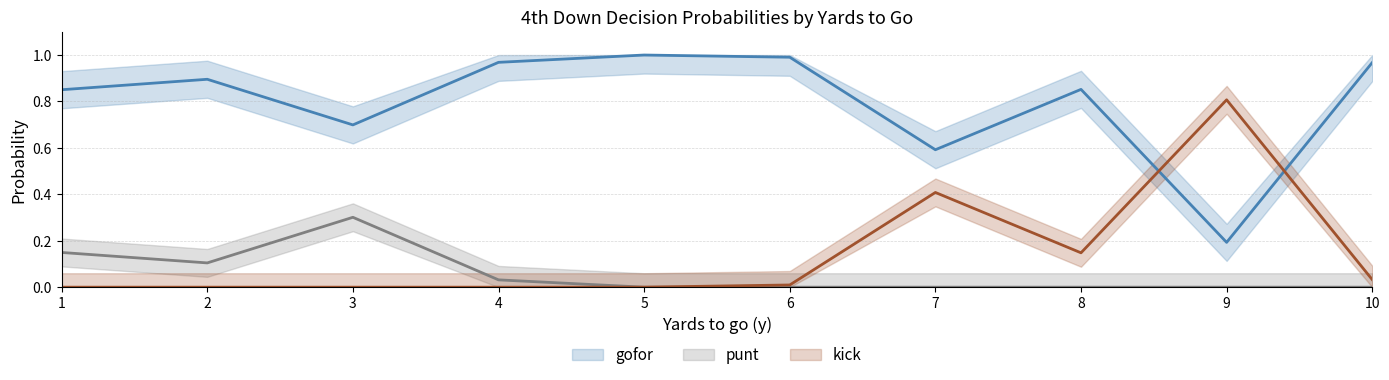

What is the total value across all series at 1?

1.0